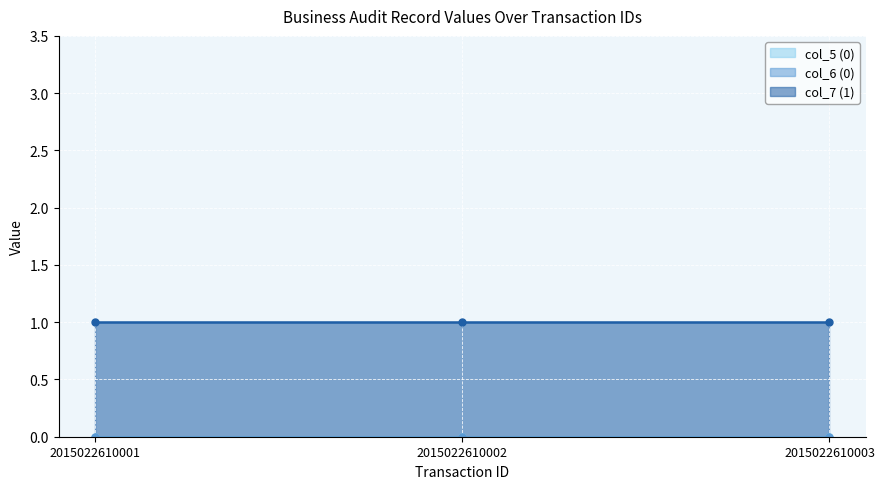

The col_7 (1) series shows 0 at 2015022610001. True or false?

False